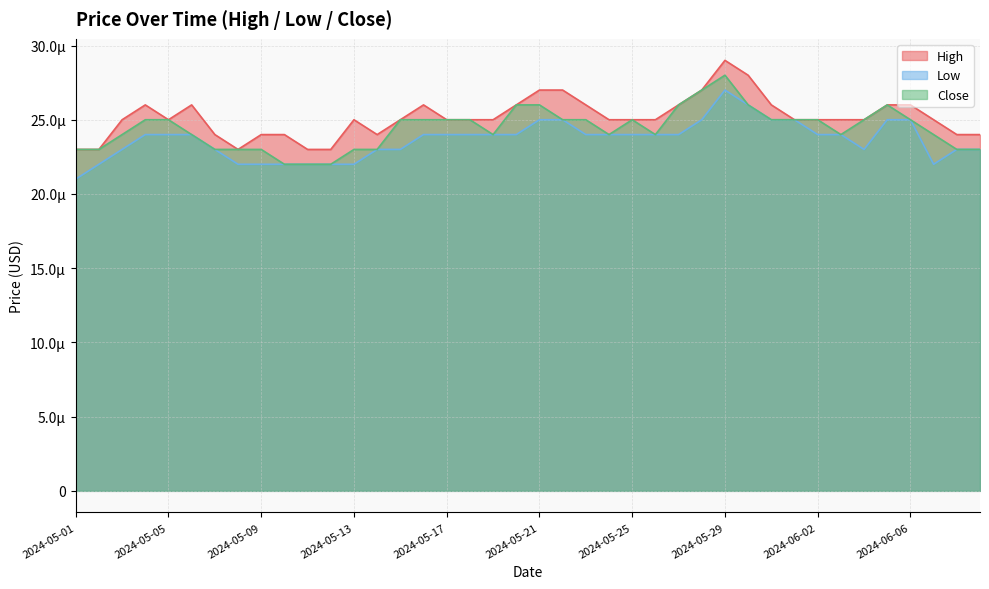

What are all the series names shown in the legend?

High, Low, Close